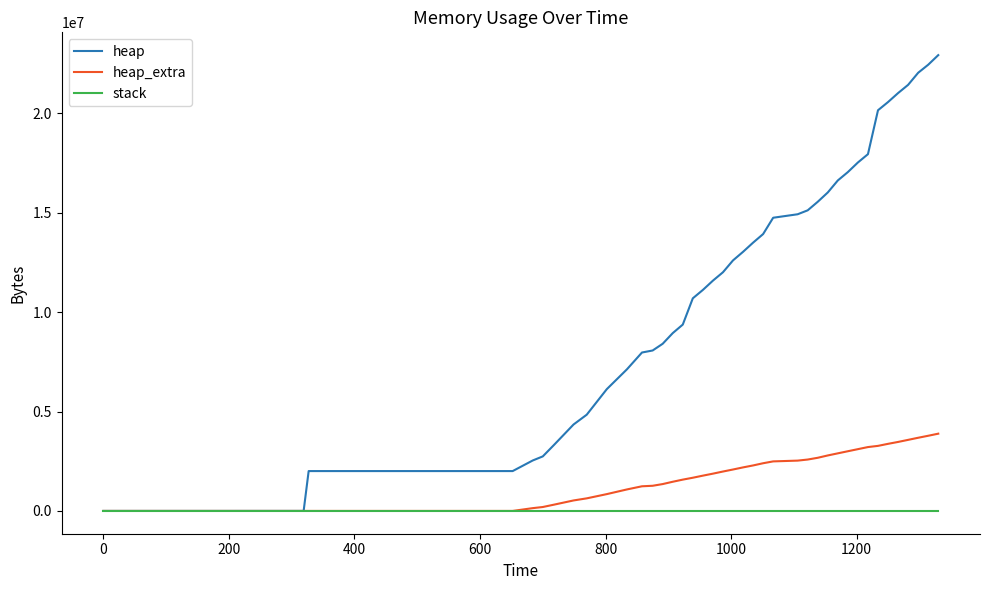

Which series has the widest spread of values?

heap